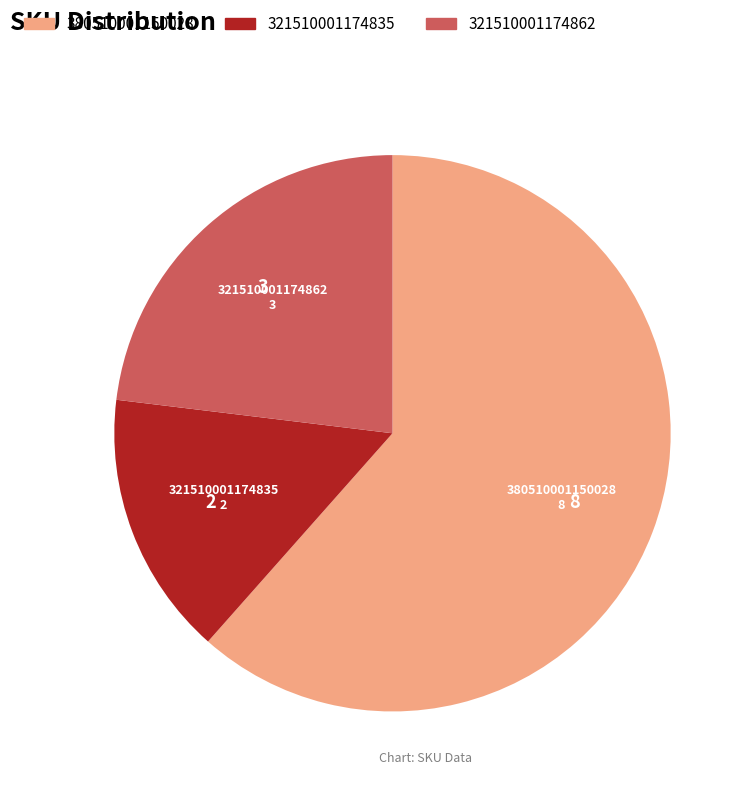

Count the number of slices in the pie.

3